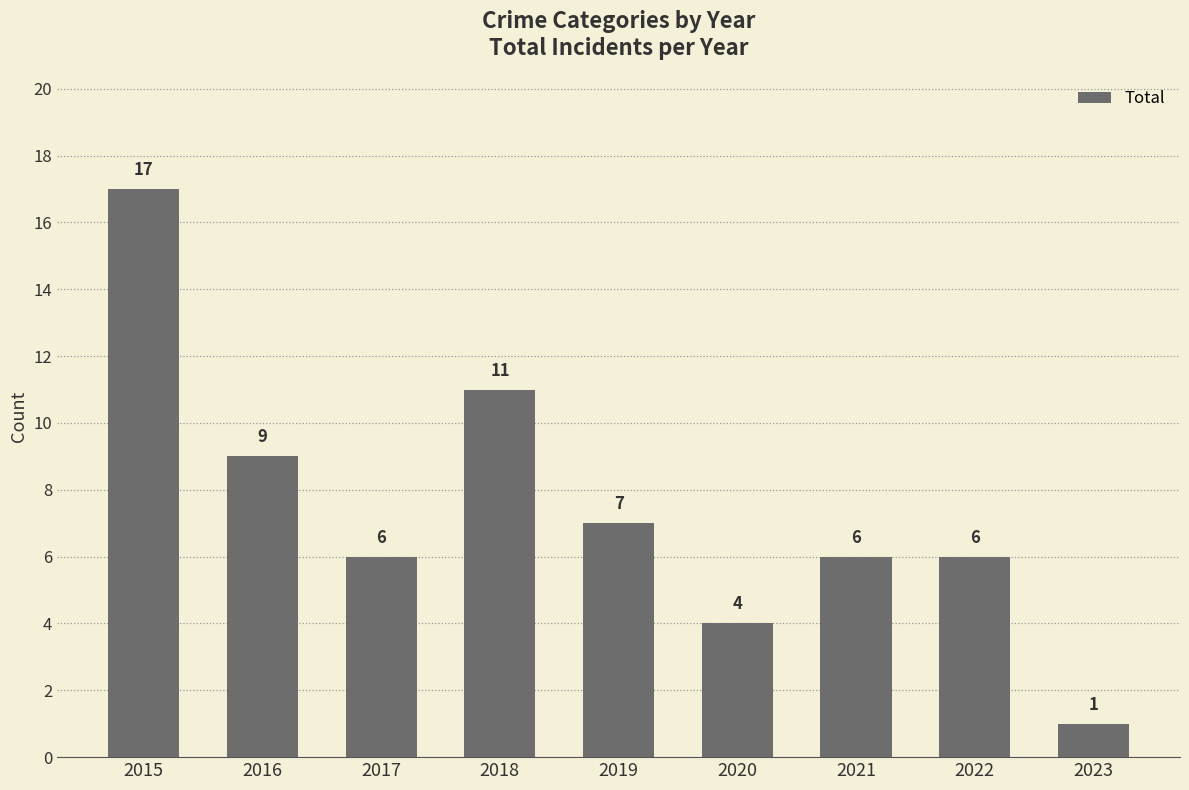

Reading left to right, what are all the values shown in this chart?

2015=17	2016=9	2017=6	2018=11	2019=7	2020=4	2021=6	2022=6	2023=1